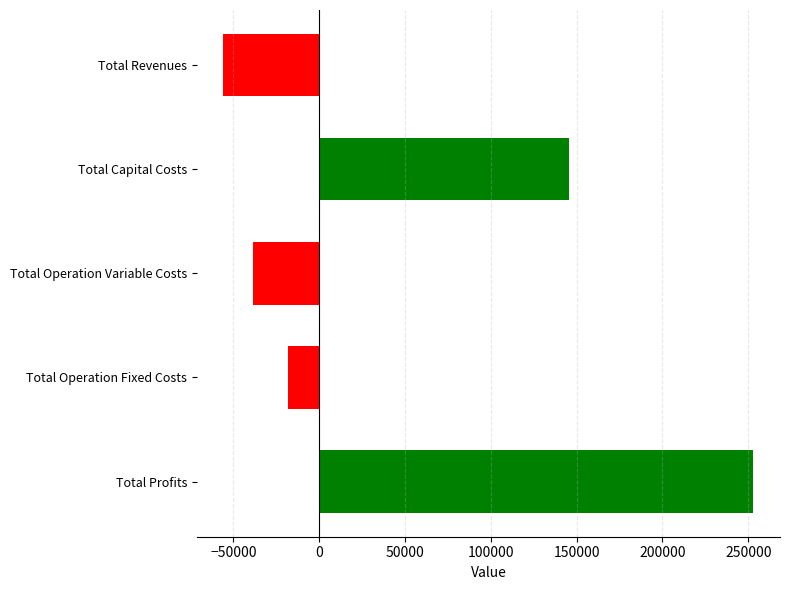

Reading bottom to top, what are all the values shown in this chart?

Total Profits=253050.6	Total Operation Fixed Costs=-18327.0	Total Operation Variable Costs=-38751.8	Total Capital Costs=145600.0	Total Revenues=-55836.2